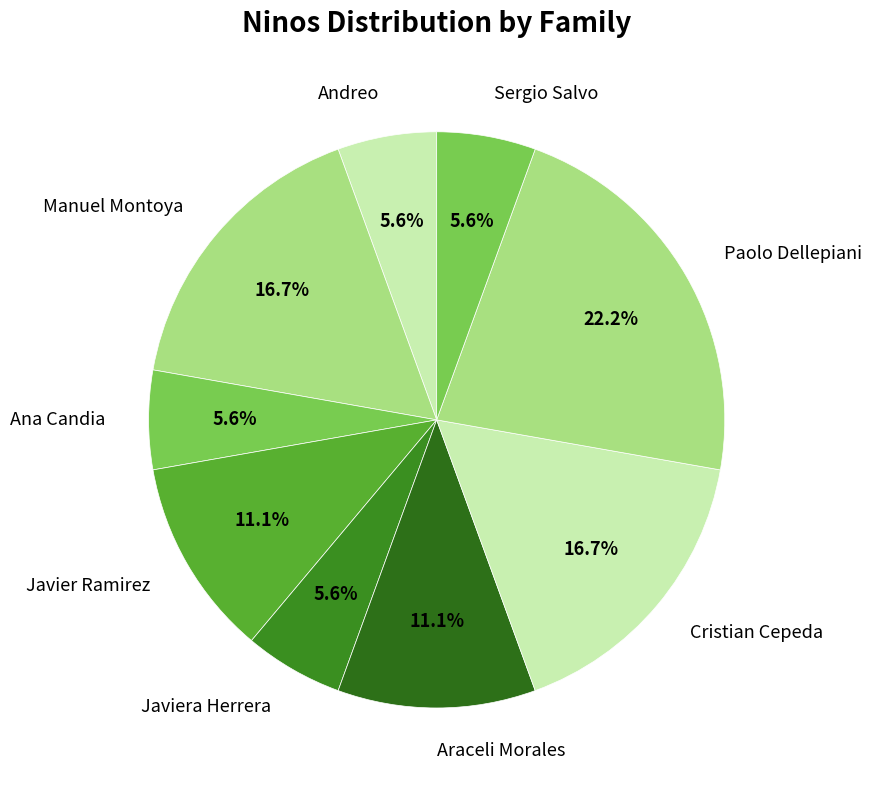

What portion of the pie excludes Javier Ramirez?

88.9%